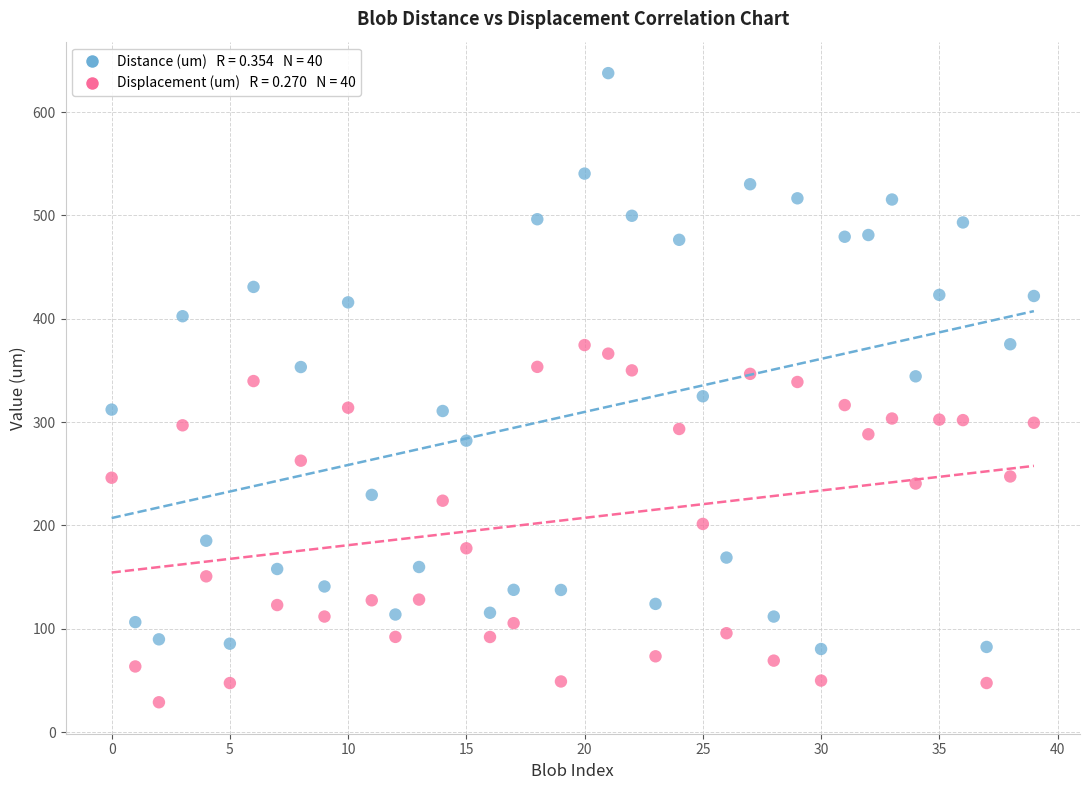

Across all data points, what is the range of Y values (max minus min)?

608.9